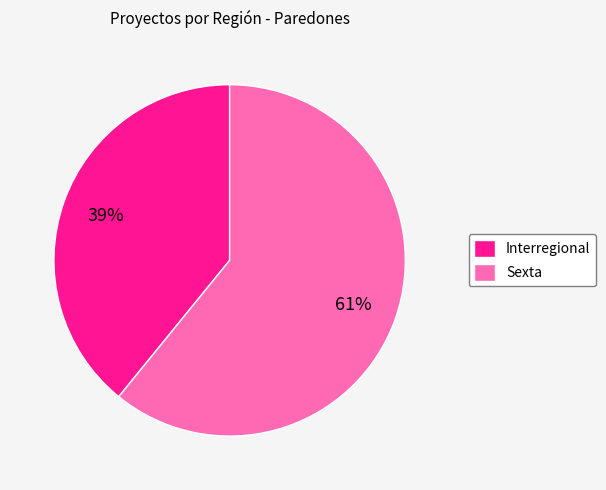

Is the sum of Sexta and Interregional greater than half?

Yes